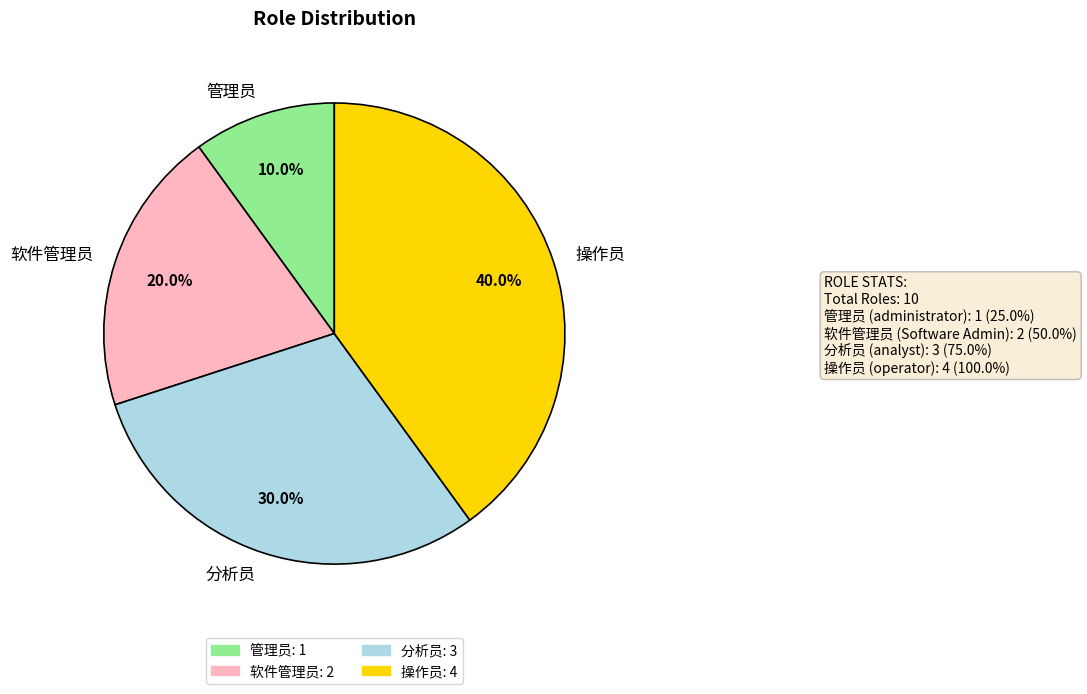

Approximately how many times larger is the value at 软件管理员 compared to 操作员?

0.5